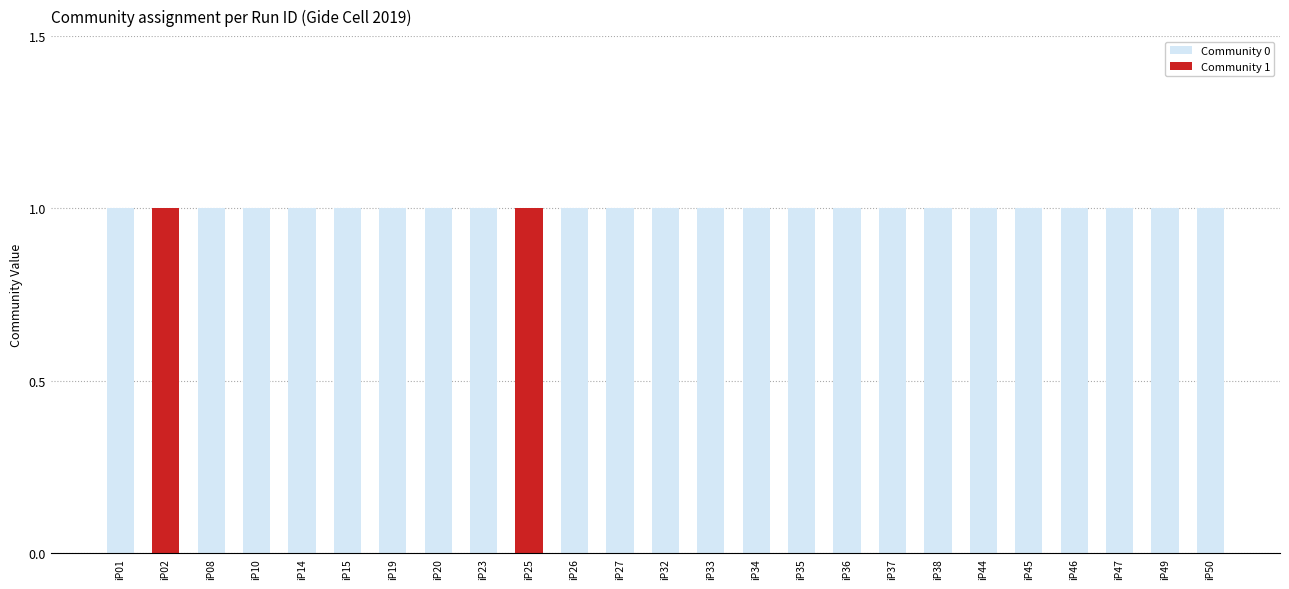

How many categories are shown in the chart?

25